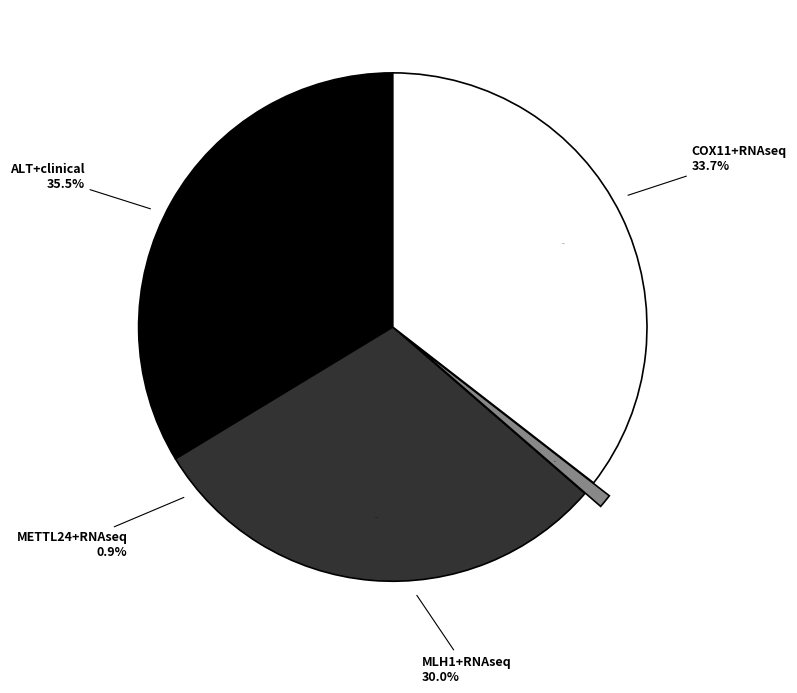

Which category has the smallest portion of the pie?

METTL24+RNAseq